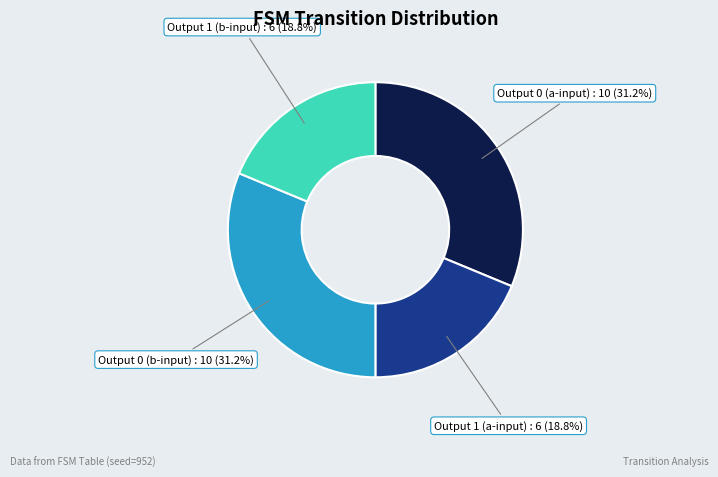

Between Output 0 (b-input) and Output 1 (b-input), which is larger?

Output 0 (b-input)